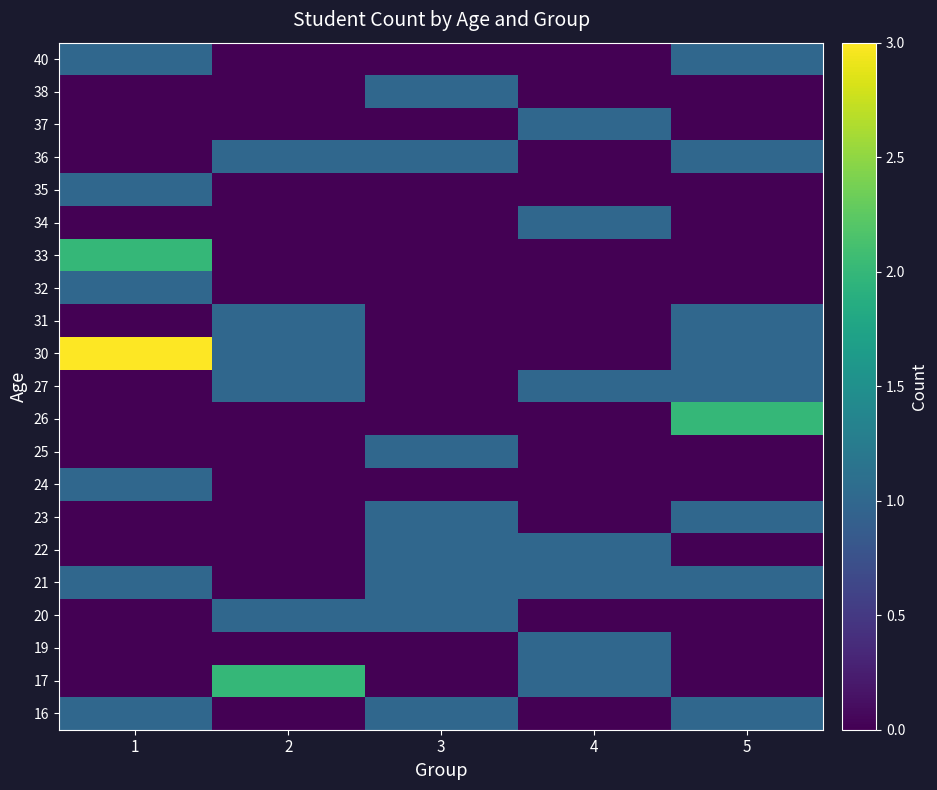

Rank the series at 3 from lowest to highest value.

17, 19, 24, 26, 27, 30, 31, 32, 33, 34, 35, 37, 40, 16, 20, 21, 22, 23, 25, 36, 38